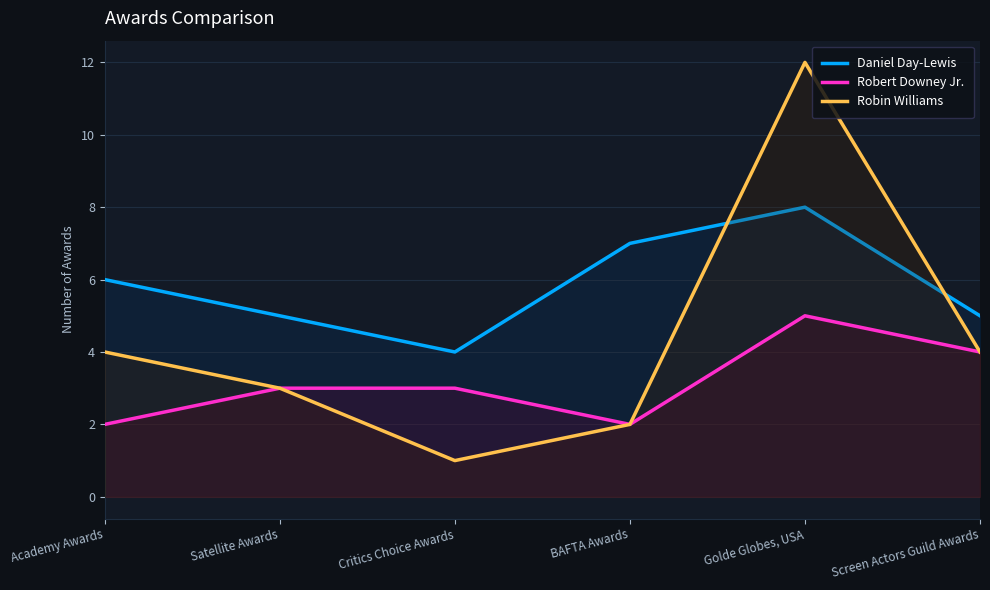

Does the chart display data point markers on the line(s)?

No